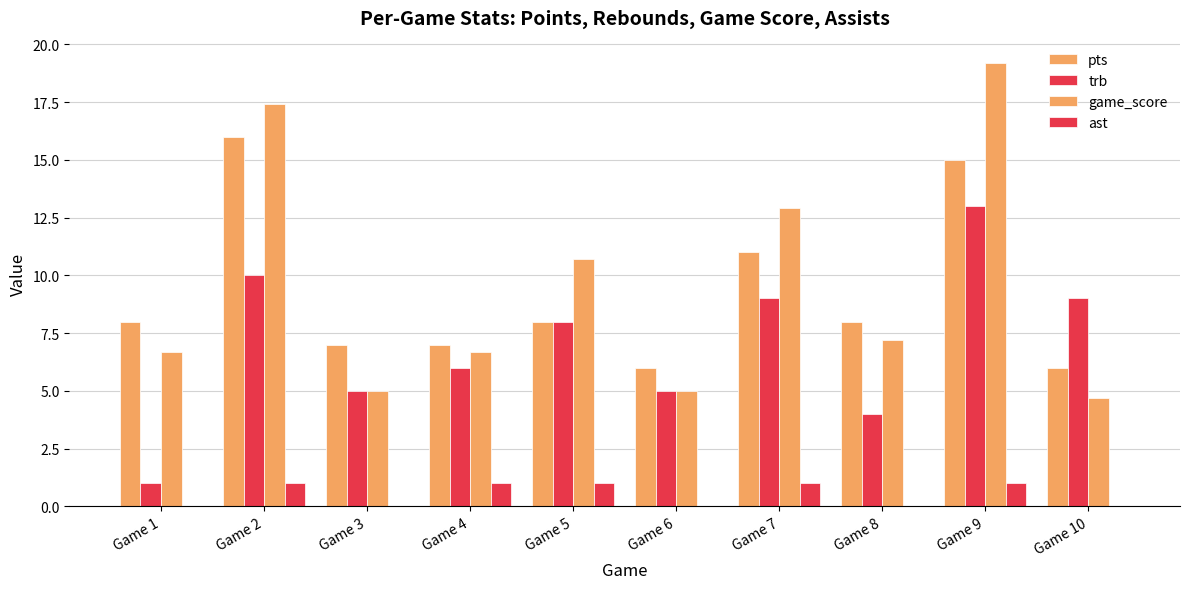

What is the total value across all series at Game 4?

20.7